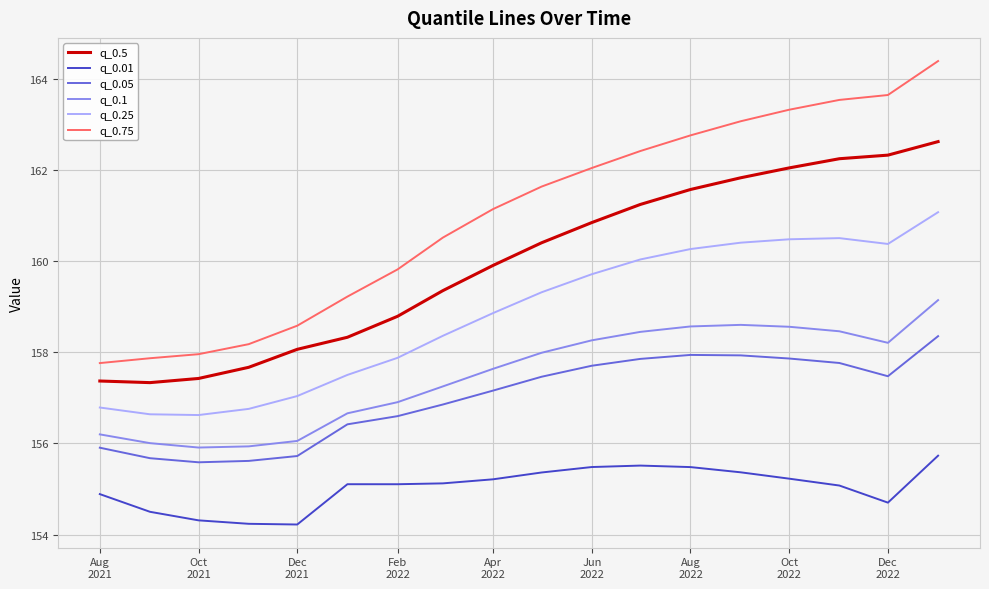

Which series has the widest spread of values?

q_0.75